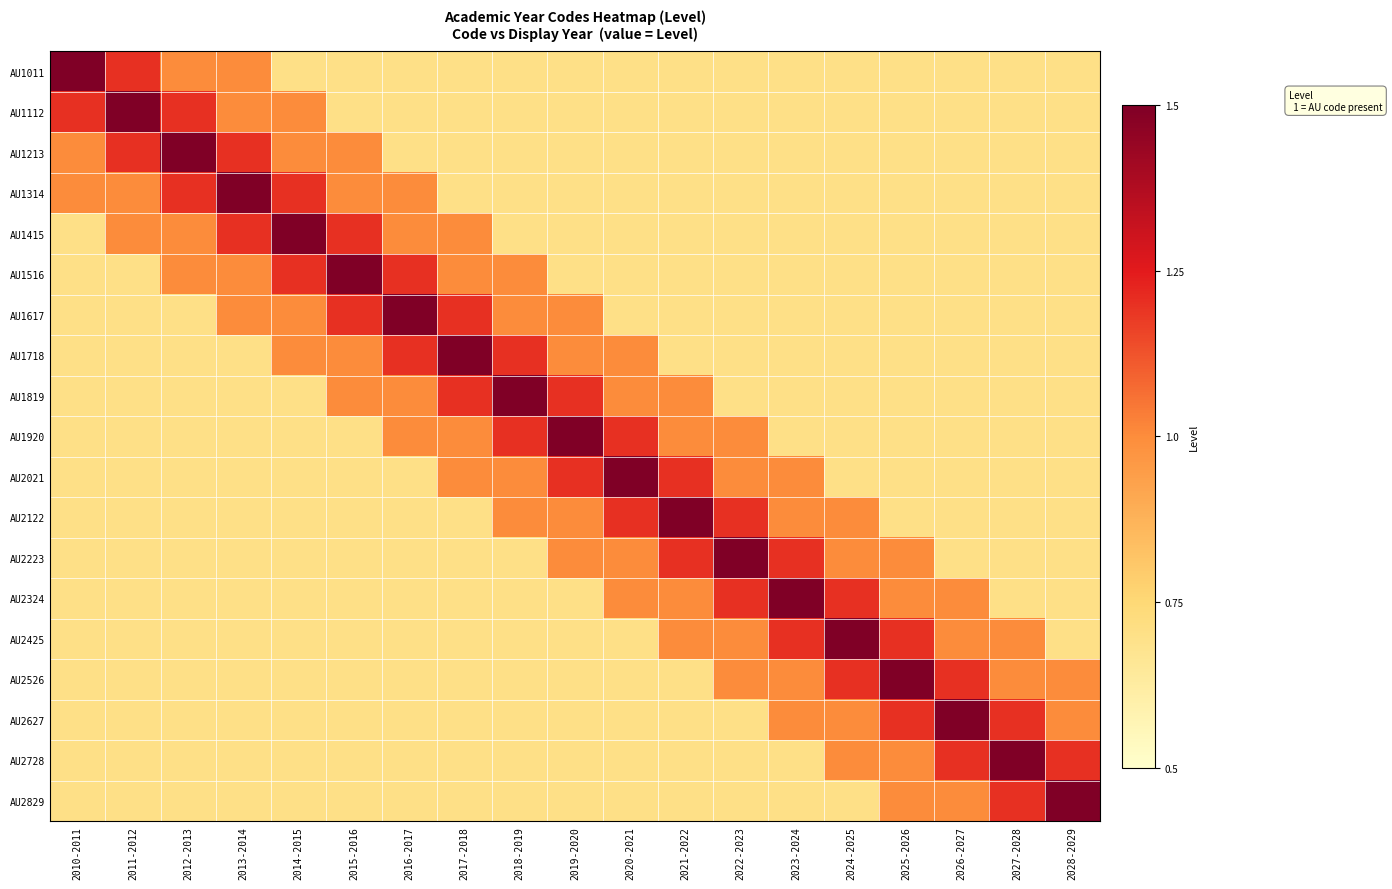

Which series has the largest range (max minus min)?

AU1011